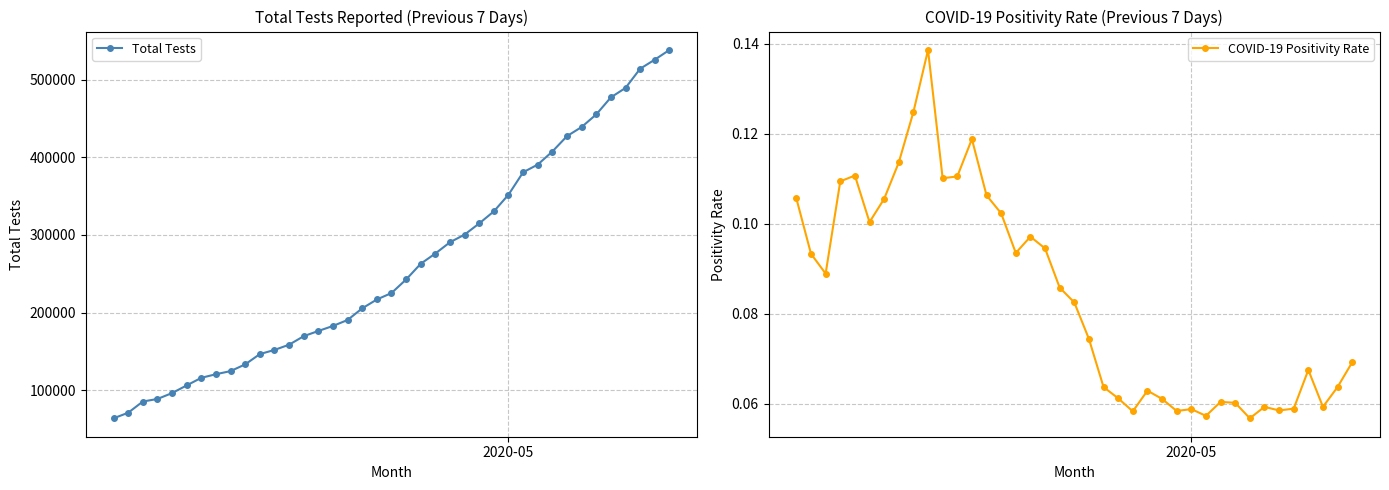

What is the maximum value for Total Tests?

538172